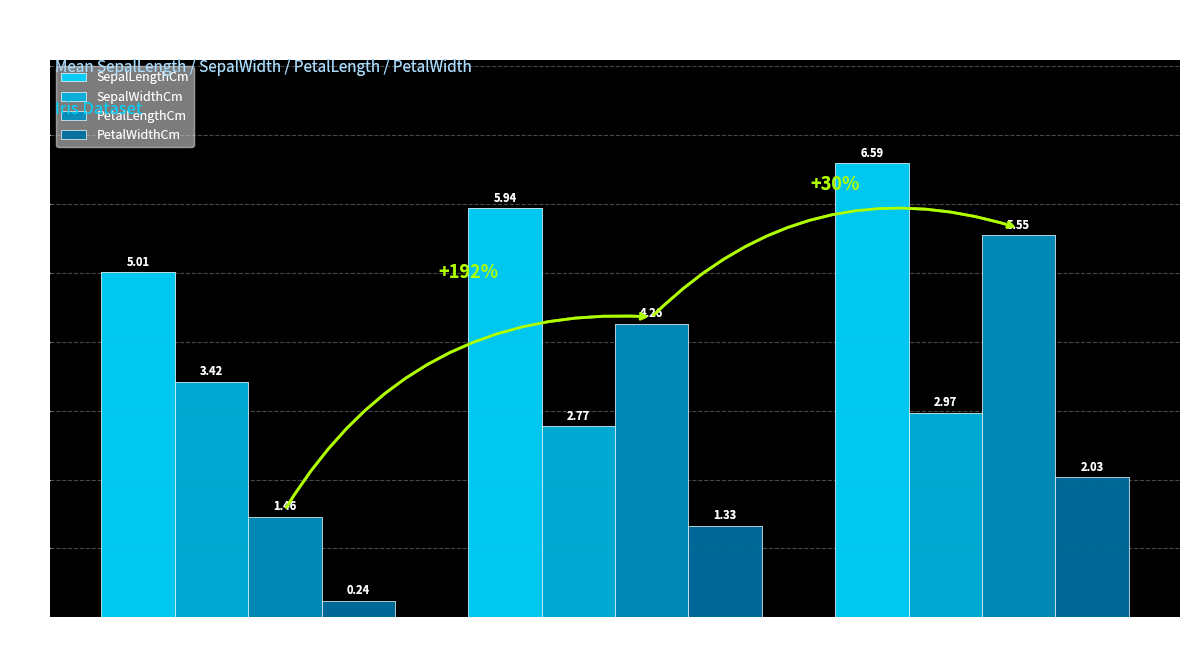

Rank the categories by SepalWidthCm value from lowest to highest.

Iris-versicolor, Iris-virginica, Iris-setosa